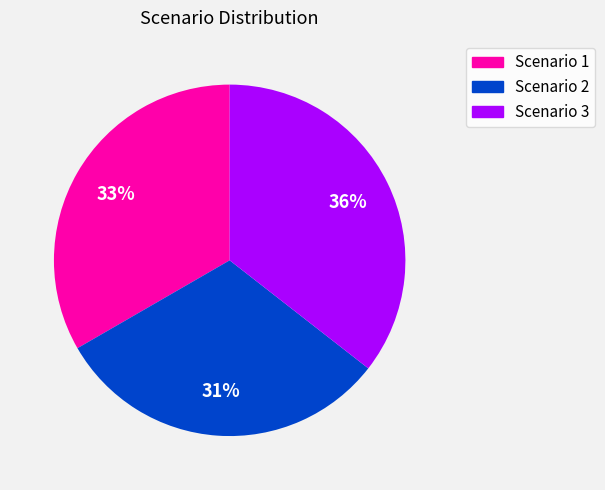

Does Scenario 1 represent more than half of the total?

No